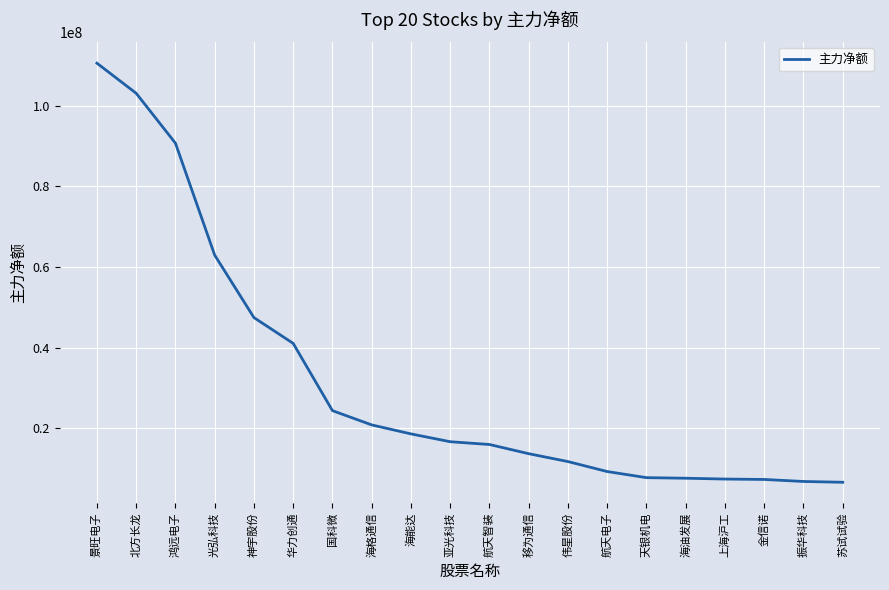

At which category does the chart reach its peak across all series?

景旺电子